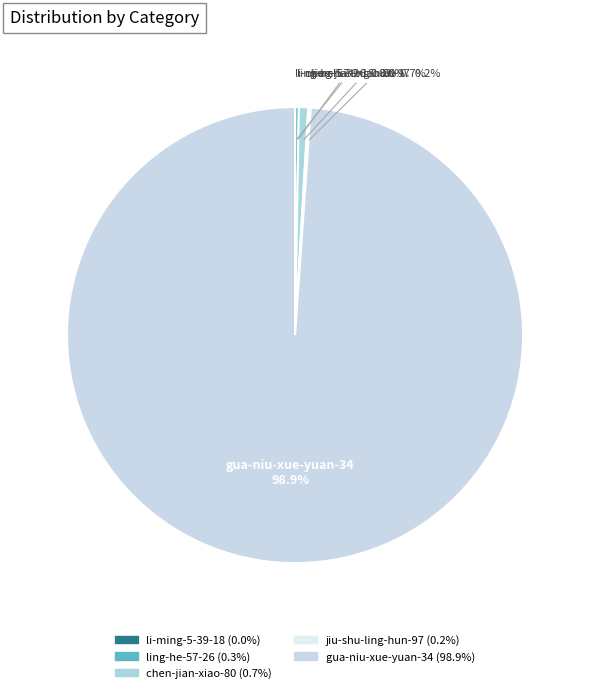

Which slice is the largest?

gua-niu-xue-yuan-34